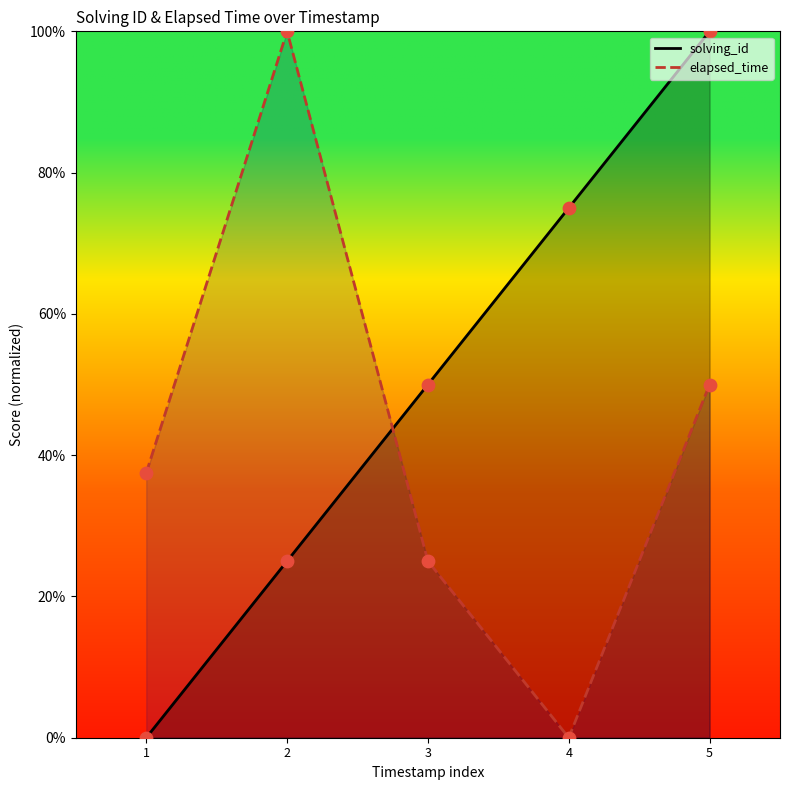

Which series has the widest spread of Y values?

solving_id